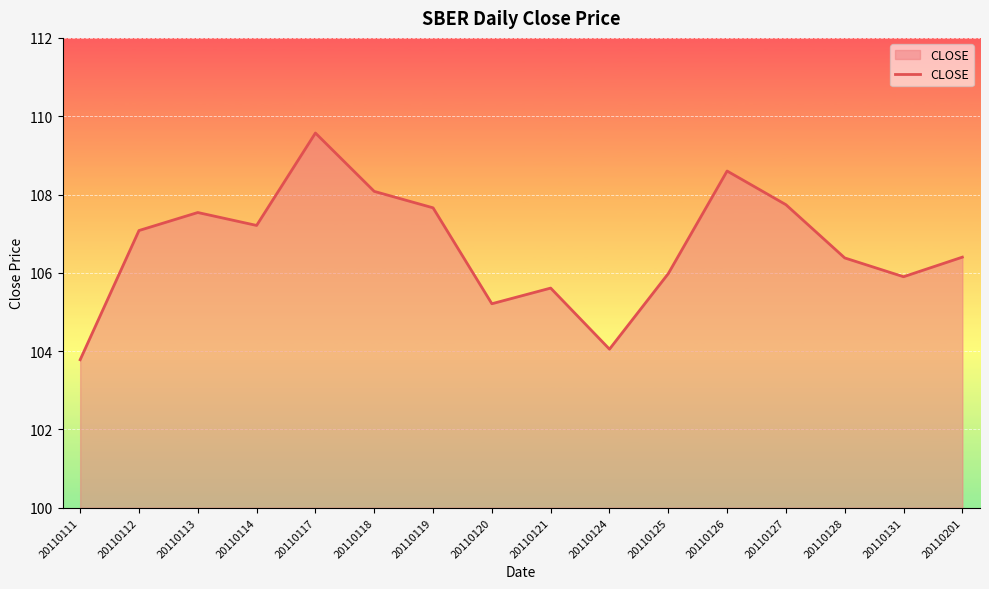

What is the difference between the values at 20110201 and 20110114?

0.8